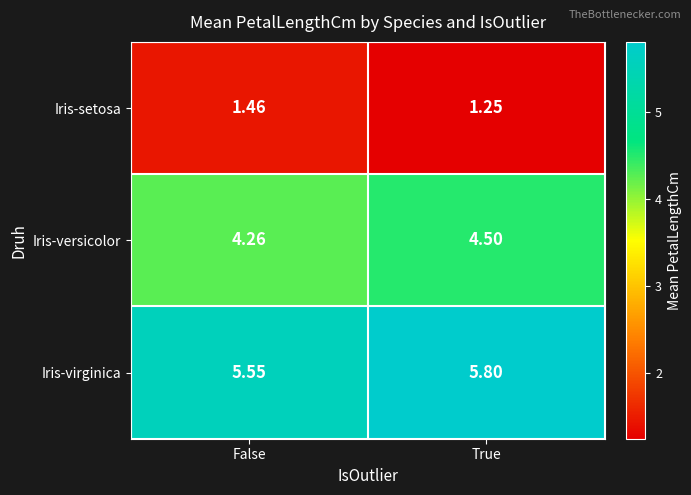

At which category does the chart reach its peak across all series?

True